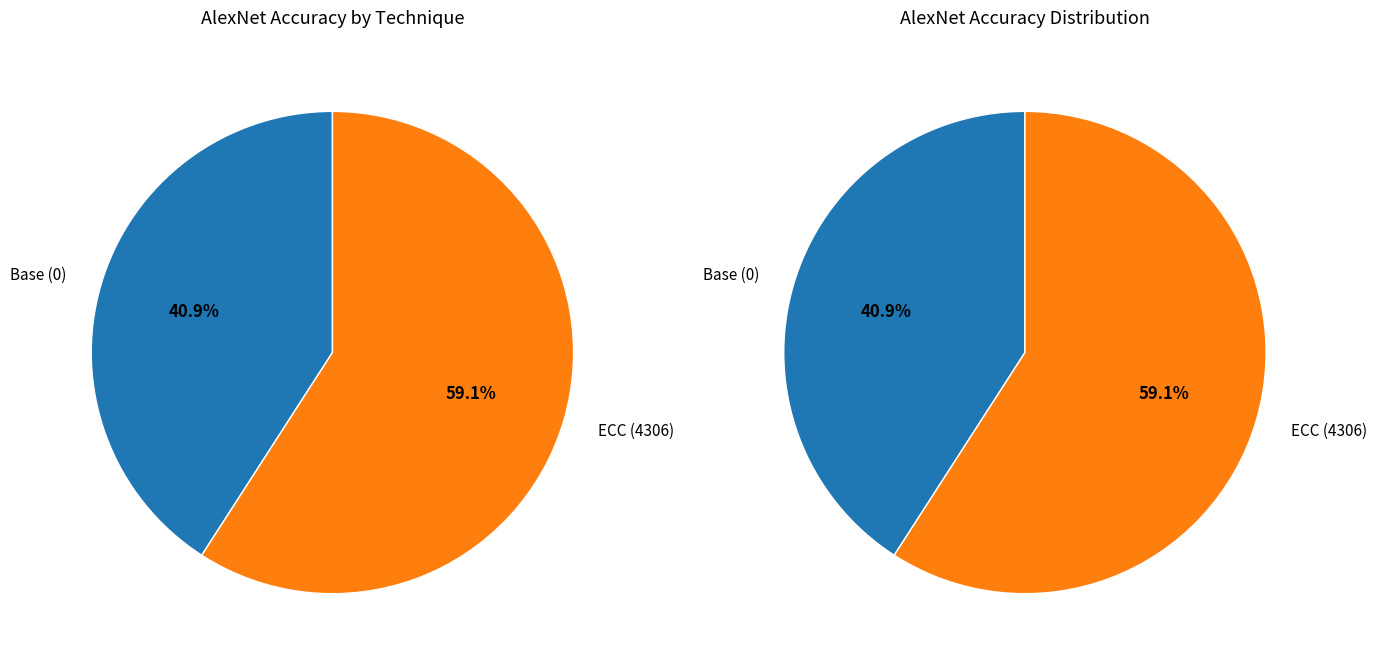

What is the largest slice in the pie chart?

ECC (4306)